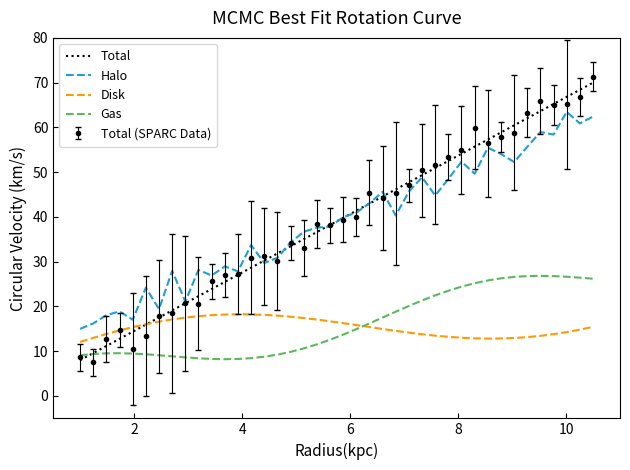

What is the difference between the second highest and minimum values in the Halo series?

47.4